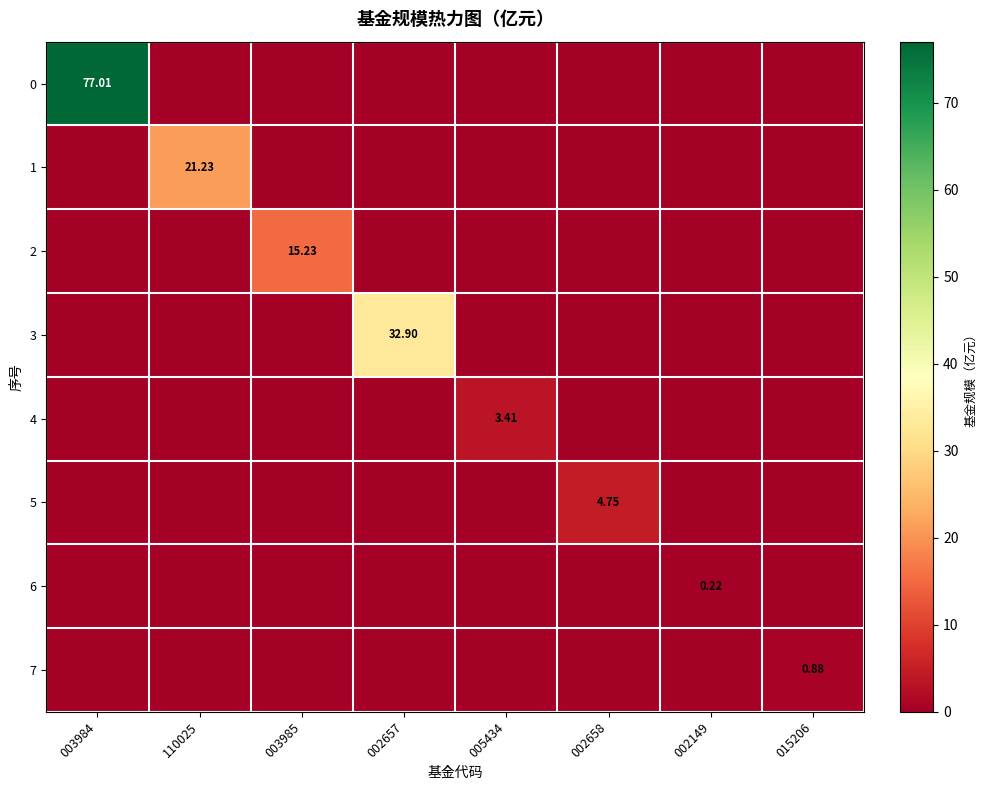

The value of 4 at 002657 is 0.0. True or false?

True